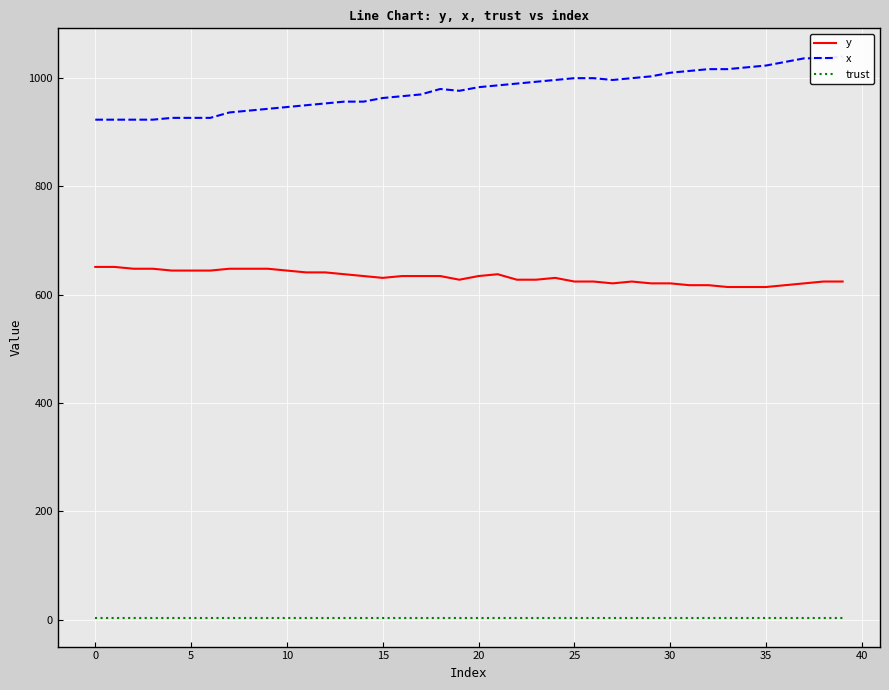

How many values in the y series are below 634?

20